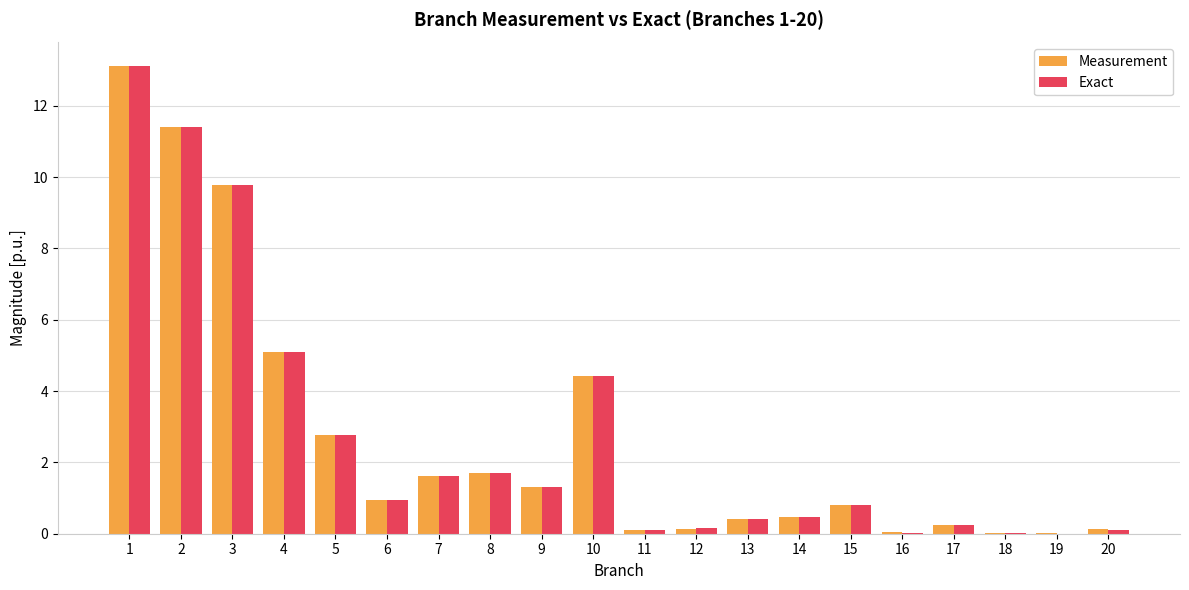

Read the Exact value at 9.

1.3